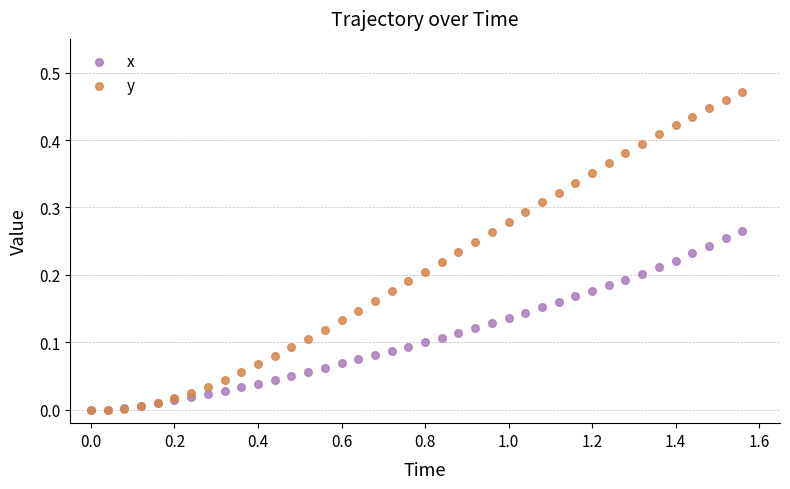

Which series reaches the maximum Y coordinate?

y